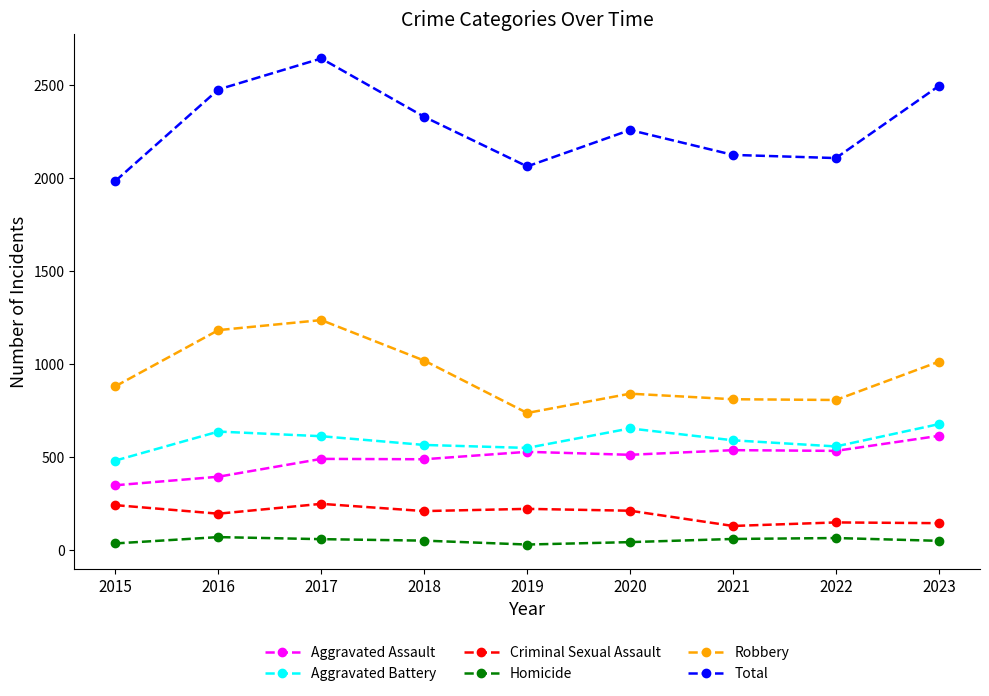

True or false: Aggravated Assault has a value of 533 at 2022.

True